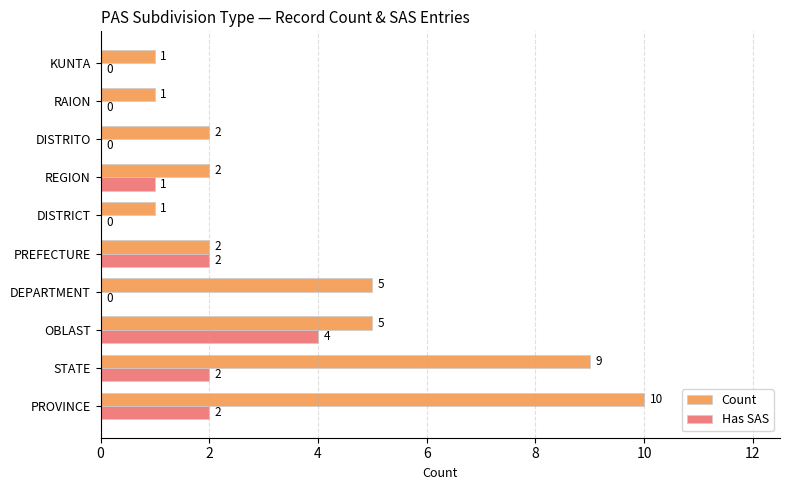

At which label does Count reach its peak?

PROVINCE